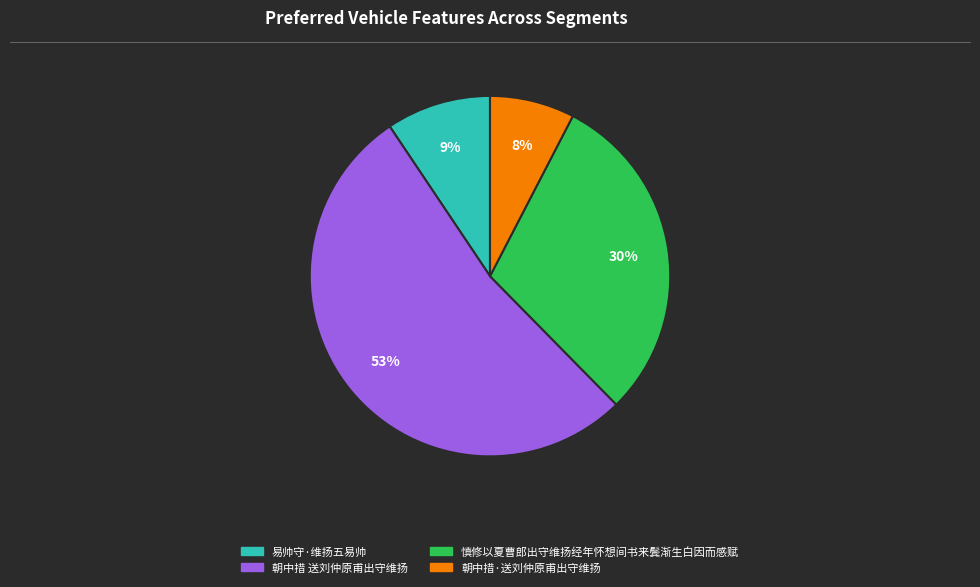

Approximately how many times larger is the value at 朝中措·送刘仲原甫出守维扬 compared to 慎修以夏曹郎出守维扬经年怀想间书来鬓渐生白因而感赋?

0.3